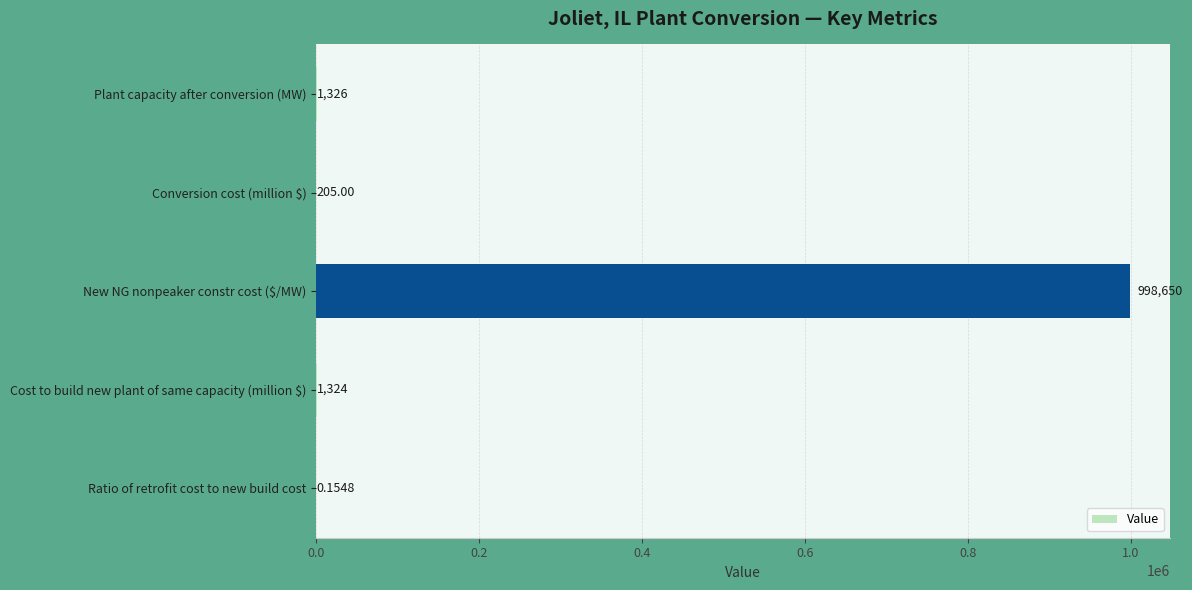

At which category does the chart reach its peak across all series?

New NG nonpeaker constr cost ($/MW)